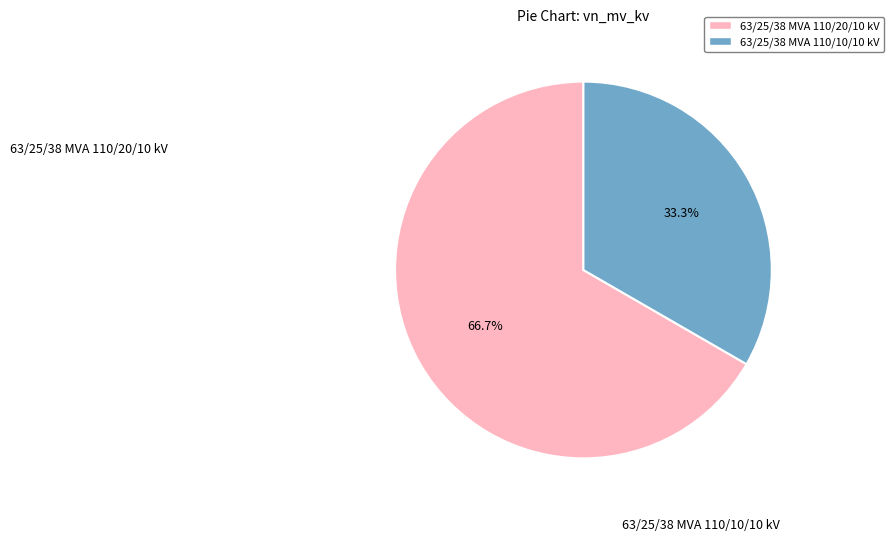

Is 63/25/38 MVA 110/20/10 kV the majority of the pie?

Yes